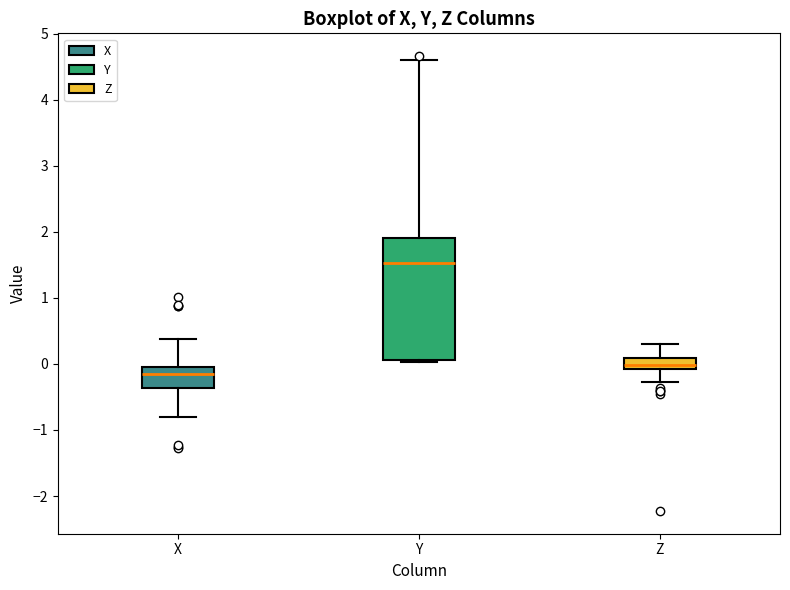

Which box is the tallest, from its lower edge to its upper edge?

Y